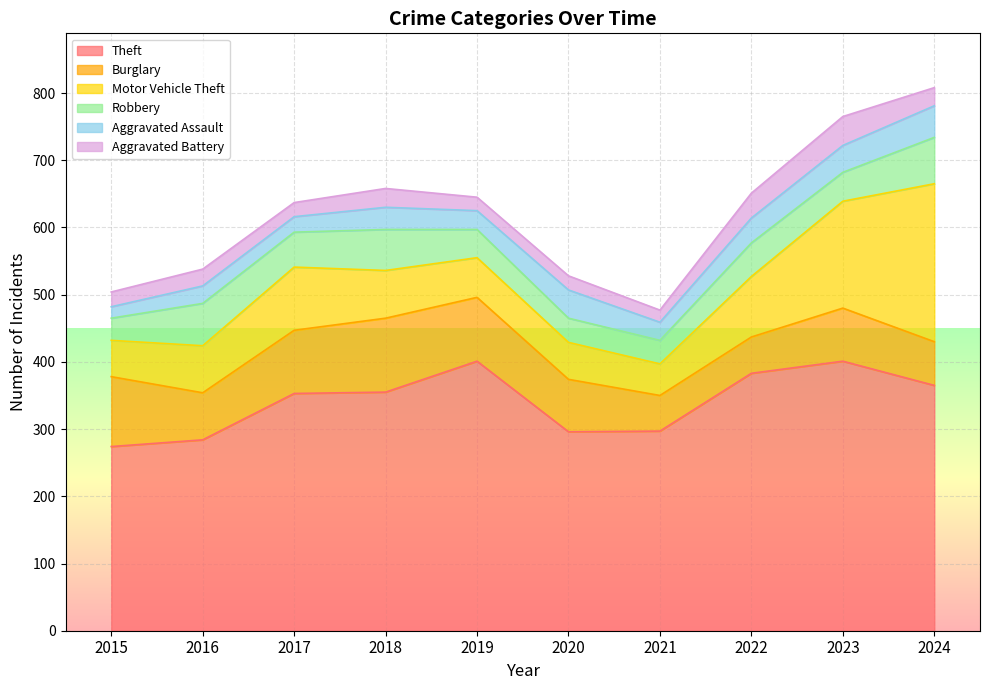

What is the sum of the Aggravated Battery values at 2023 and 2018?

71